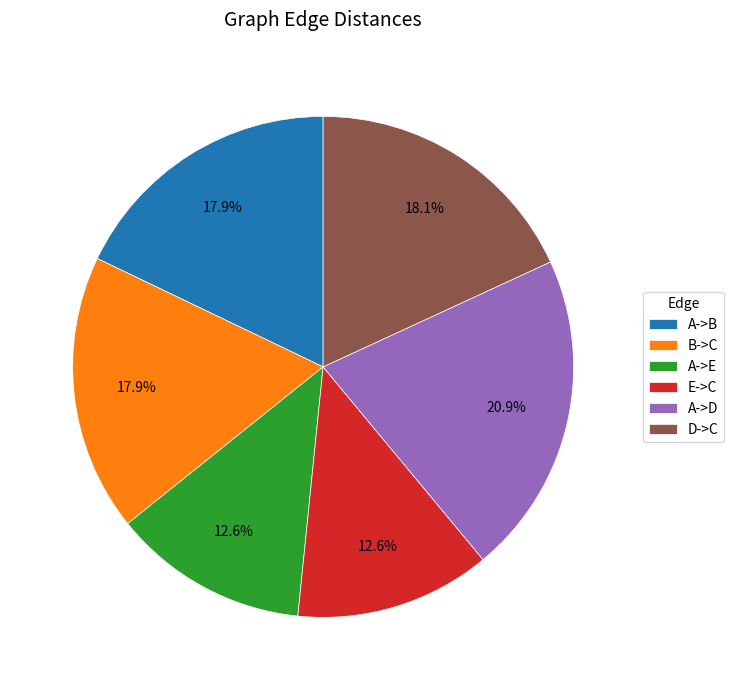

What percentage is the A->B slice, to the nearest percent?

18%